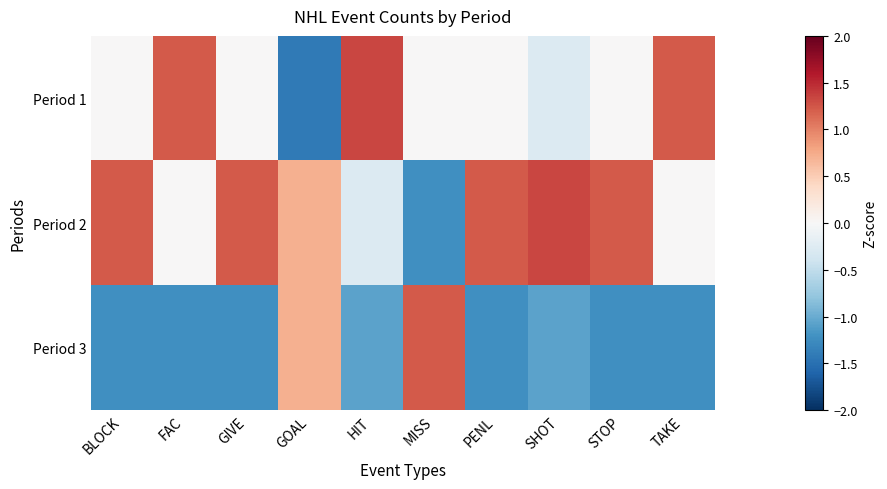

Which series changed the most between HIT and PENL?

Period 2